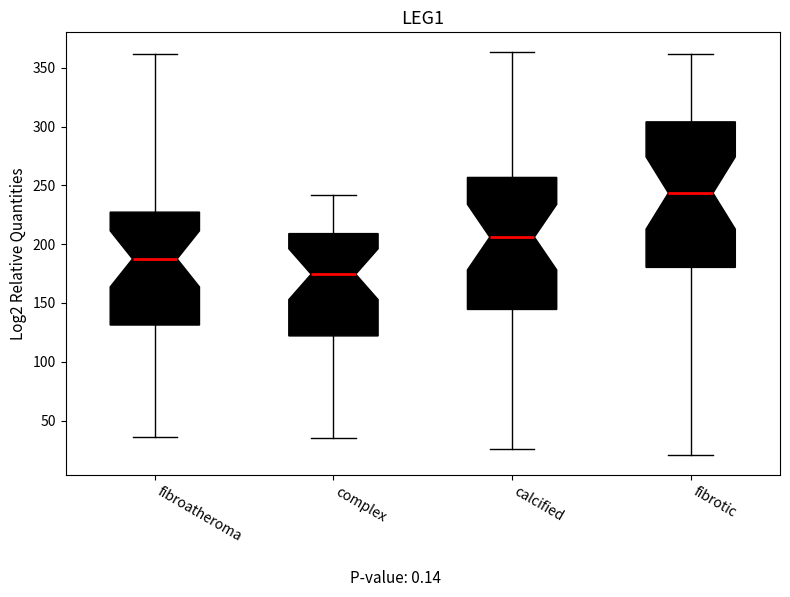

Where is the upper edge of the box for fibroatheroma on the y-axis? The values are not printed on the chart, so give them approximately, as read against the axis.

225